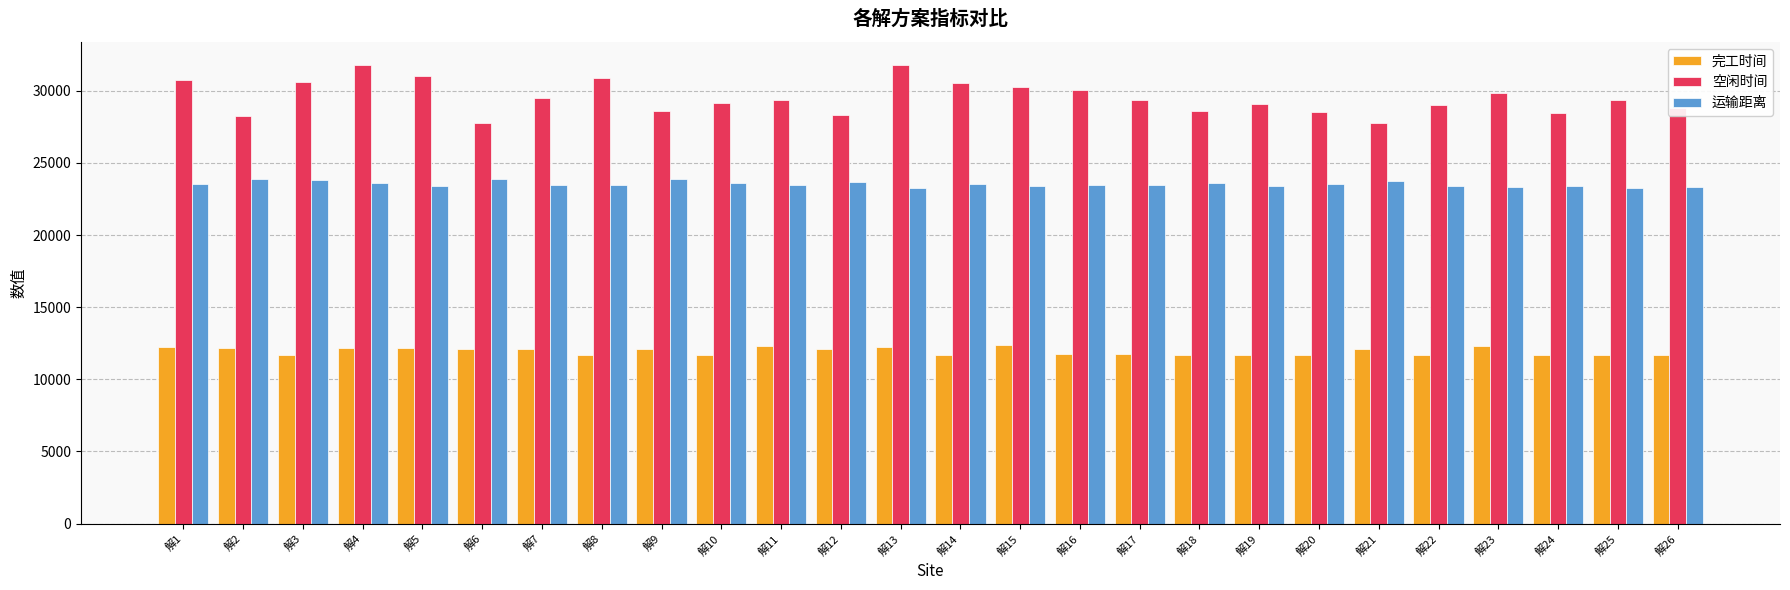

What is the sum of all 运输距离 values?

612054.2